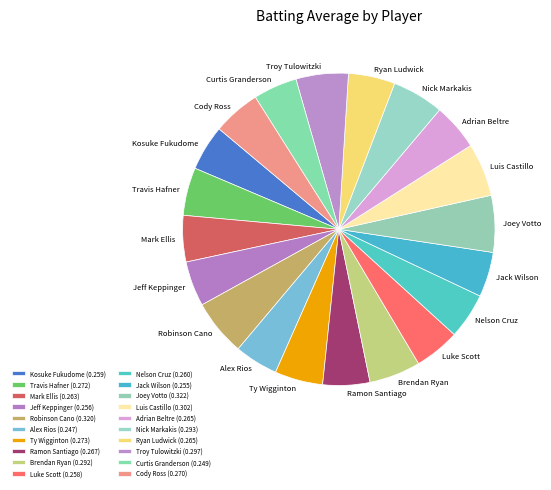

Is it true that Jack Wilson is 15% of the pie?

False